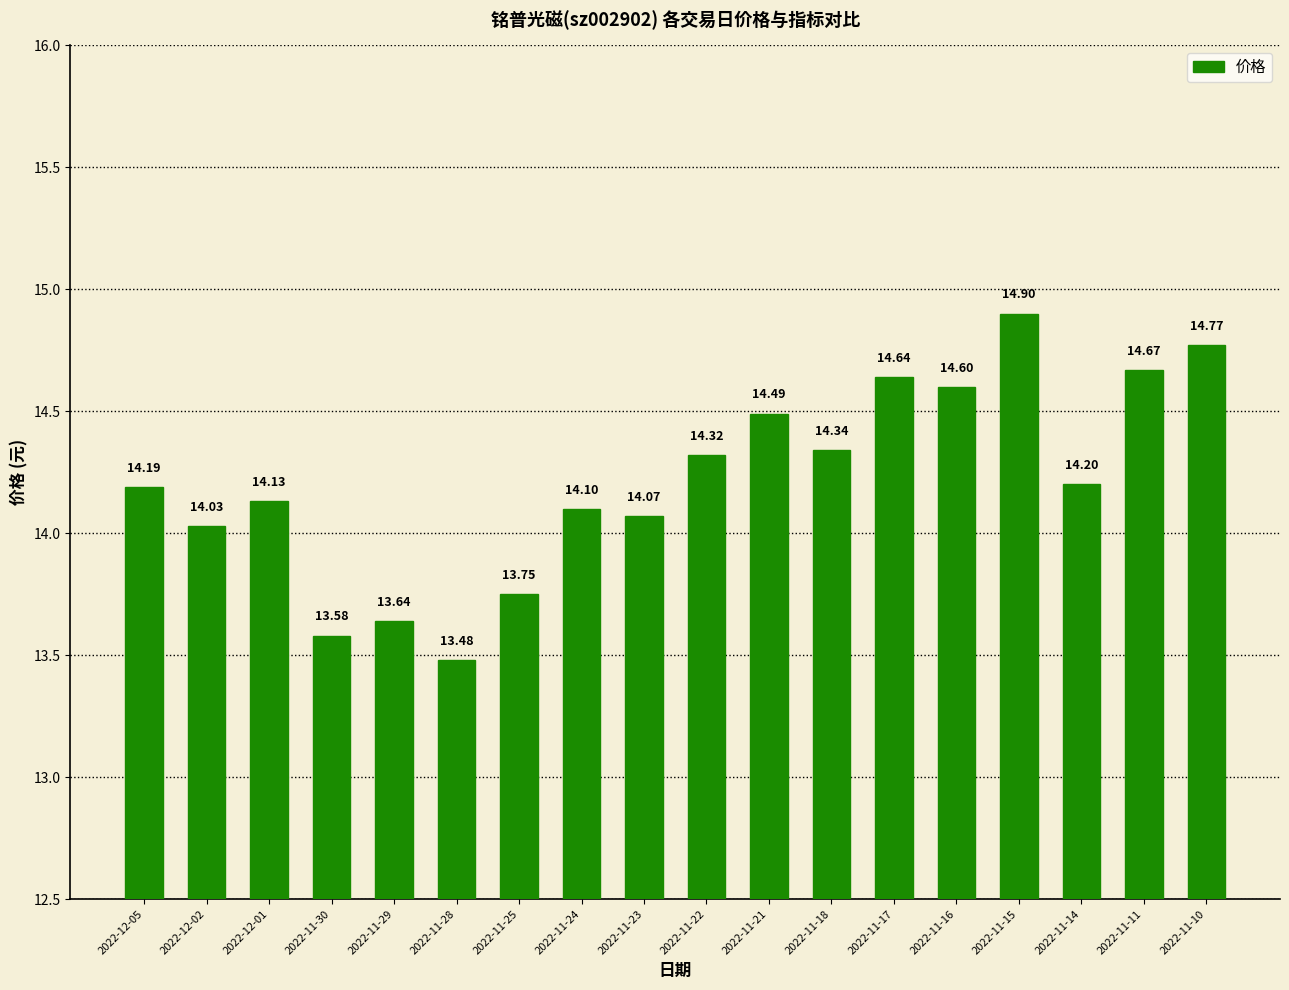

Reading left to right, extract all data points from this chart.

14.2	14.0	14.1	13.6	13.6	13.5	13.8	14.1	14.1	14.3	14.5	14.3	14.6	14.6	14.9	14.2	14.7	14.8